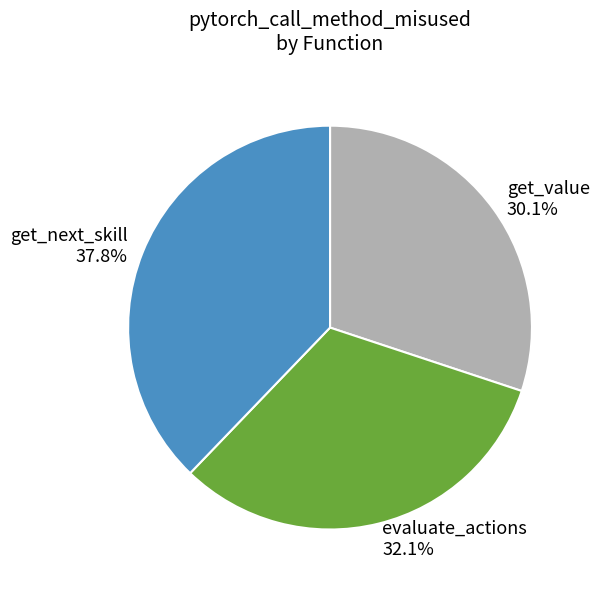

What portion of the pie excludes evaluate_actions?

67.9%